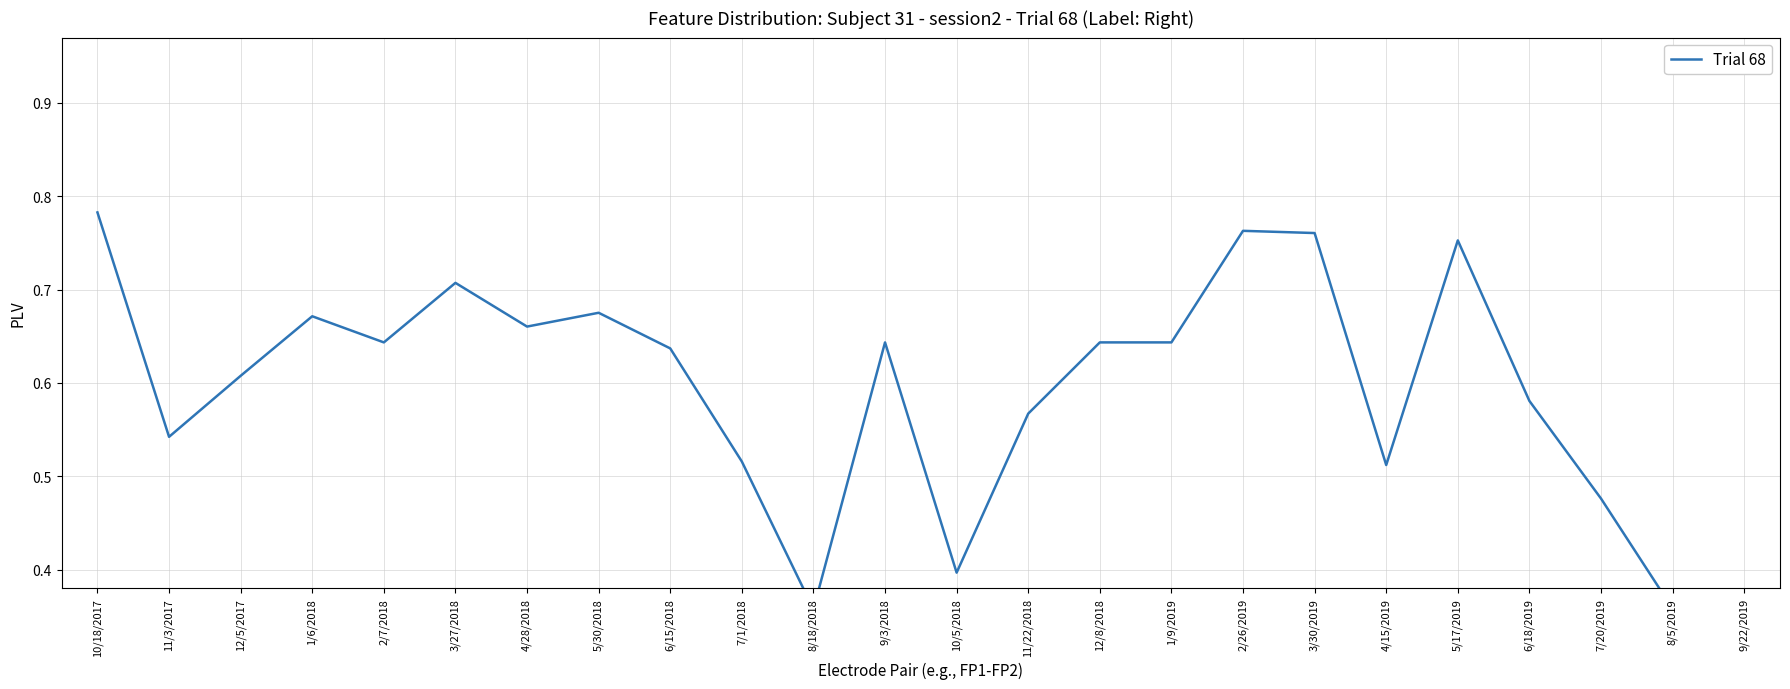

The value at 6/15/2018 is 0.6. True or false?

True